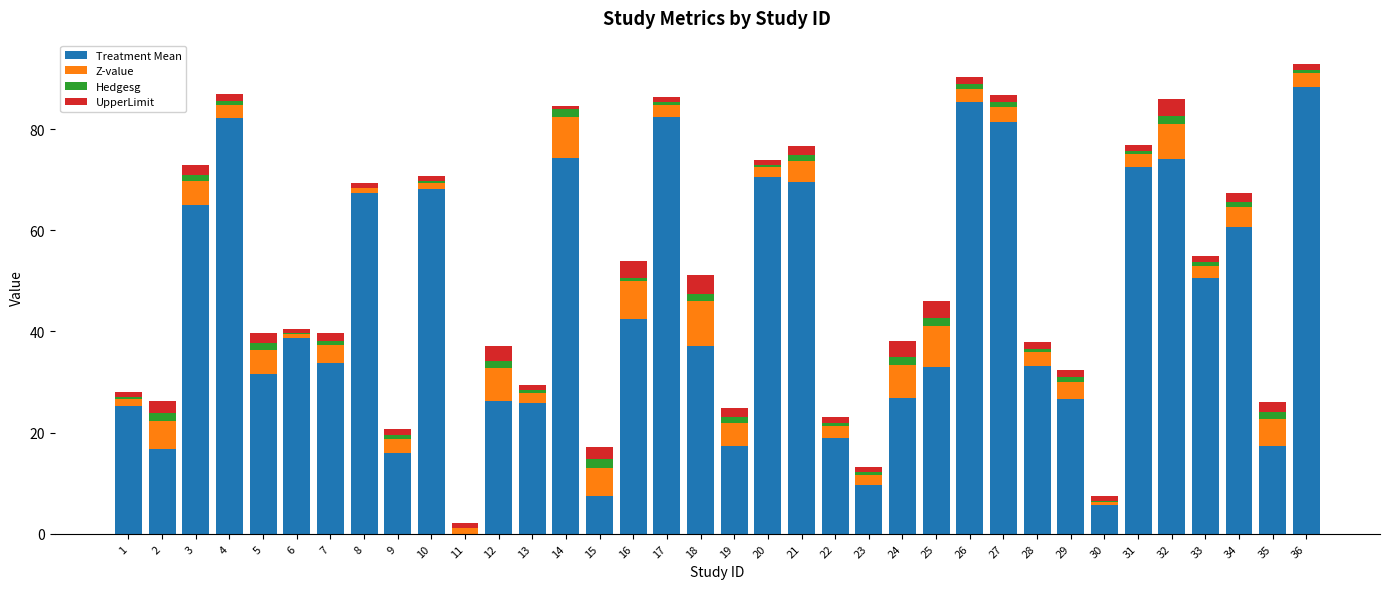

Which series has the largest total across all categories?

Treatment Mean